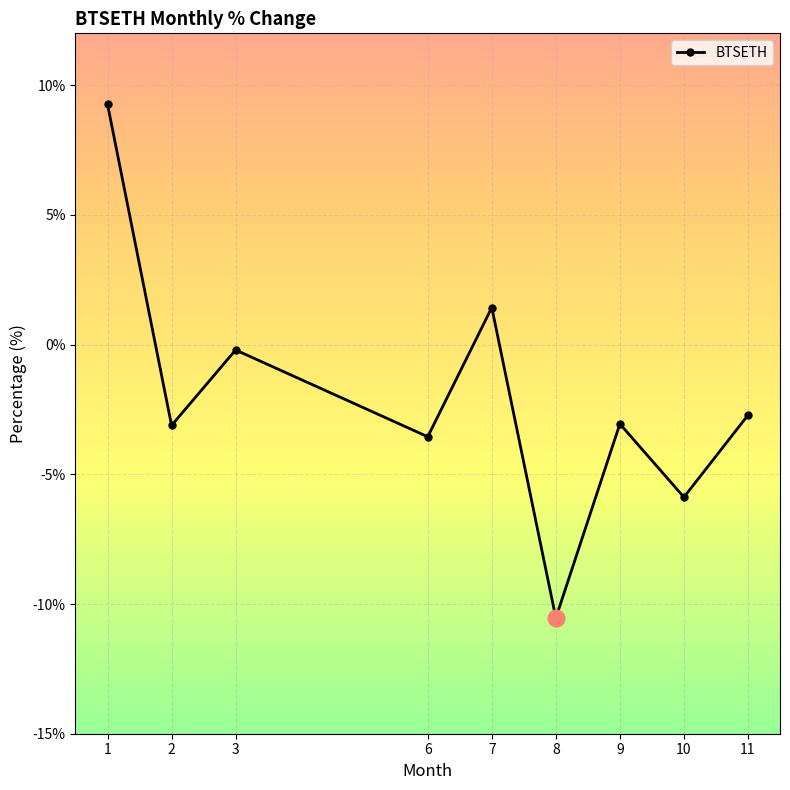

Which category has the lowest value across all series?

8